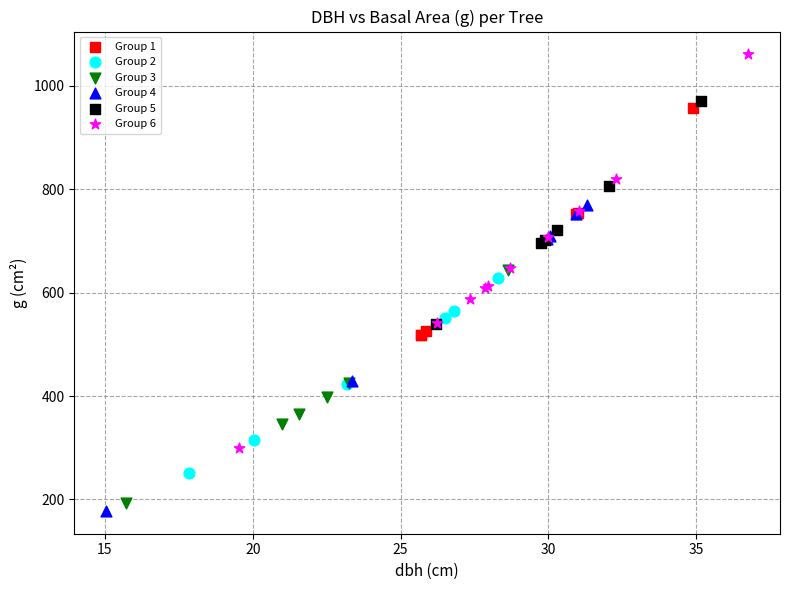

Which series reaches the maximum Y coordinate?

Group 6